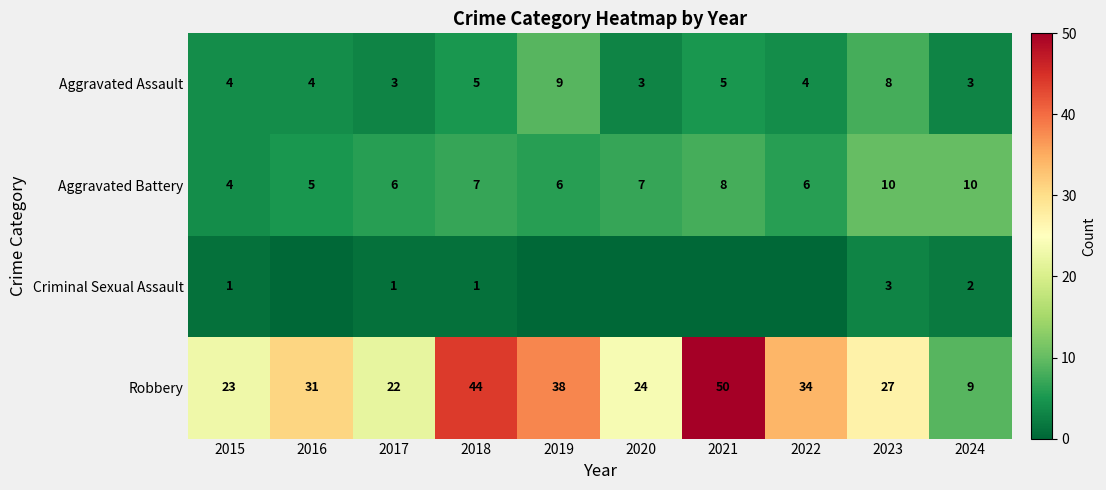

Count the number of data series in this chart.

4